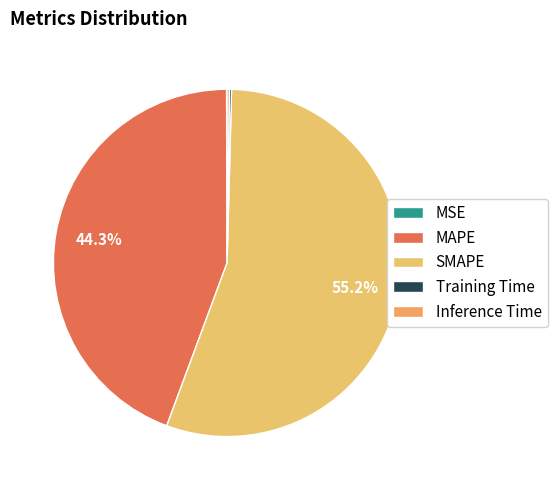

To the nearest percent, what is the combined percentage of MAPE and Training Time?

44%